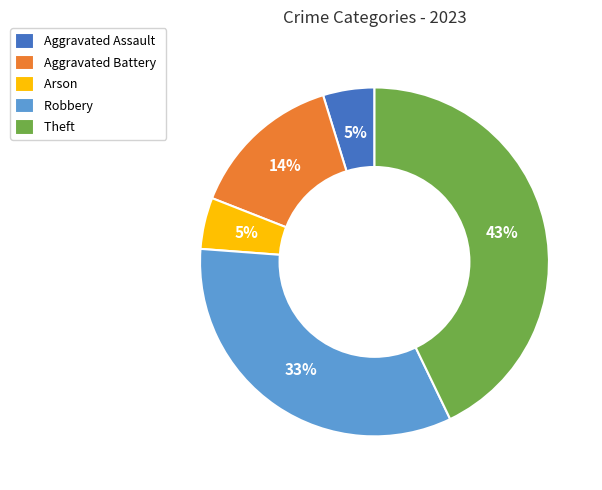

Approximately how many times larger is the value at Arson compared to Aggravated Assault?

1.0